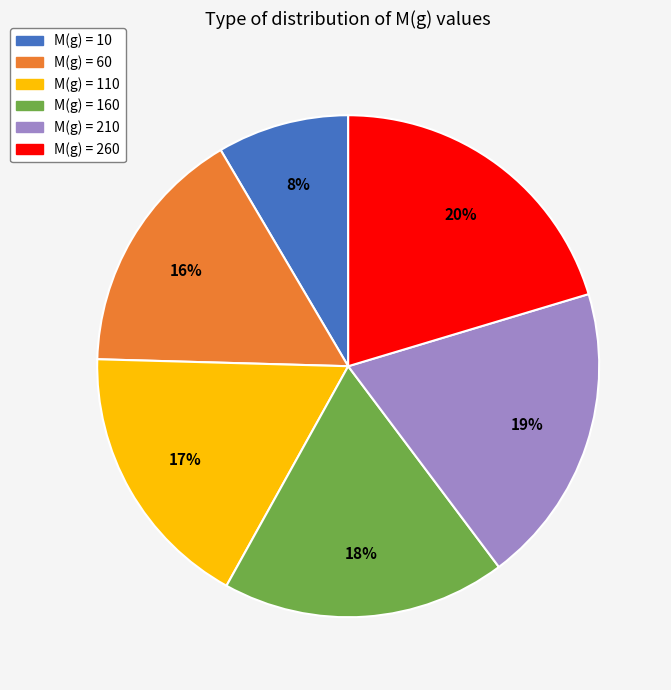

How many segments does this pie chart have?

6